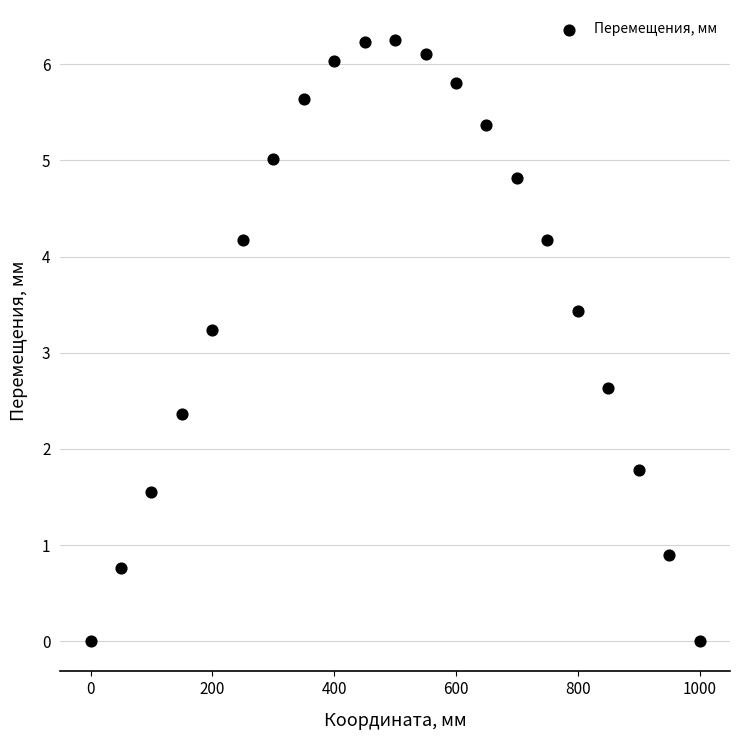

What is the range of X values (max minus min)?

1000.0